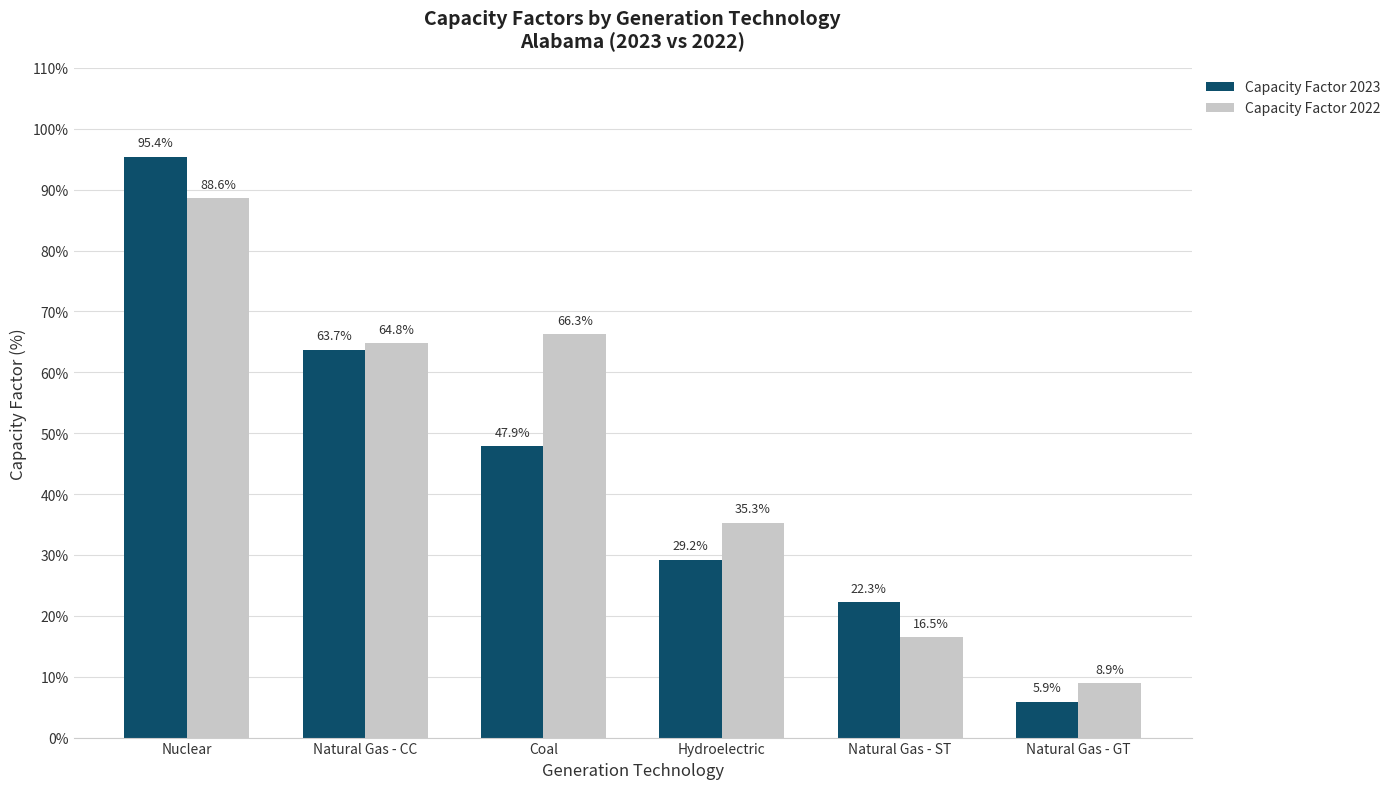

True or false: Capacity Factor 2023 has a value of 47.9 at Coal.

True